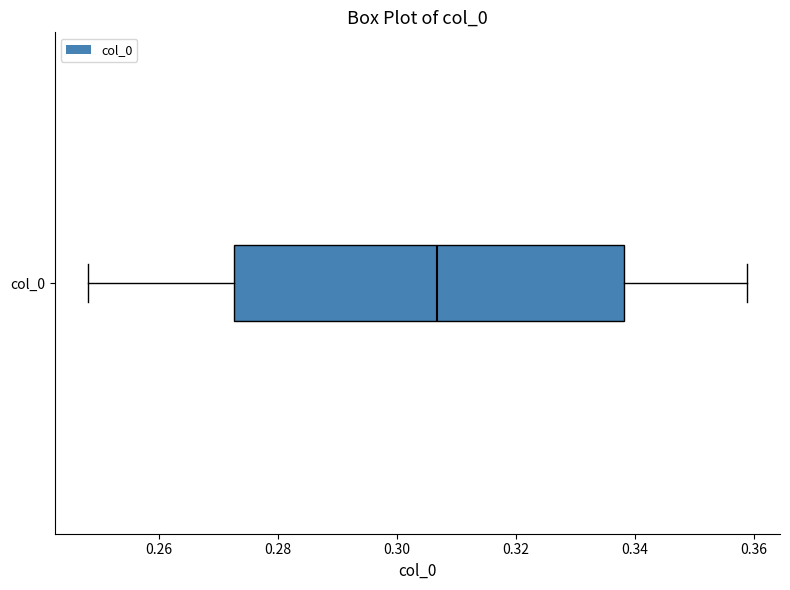

Read this box plot against the x-axis: the position of the median line, the range covered by the box, and the ends of both whiskers. The values are not printed on the chart, so give them approximately, as read against the axis.

median 0.306, box 0.272 to 0.338, whiskers 0.248 to 0.358